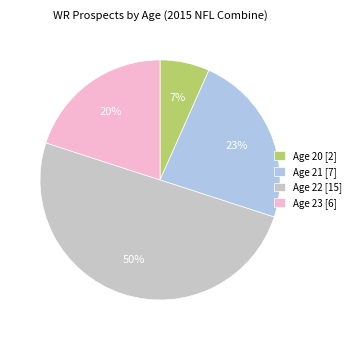

The Age 23 slice represents 33% of the pie. True or false?

False